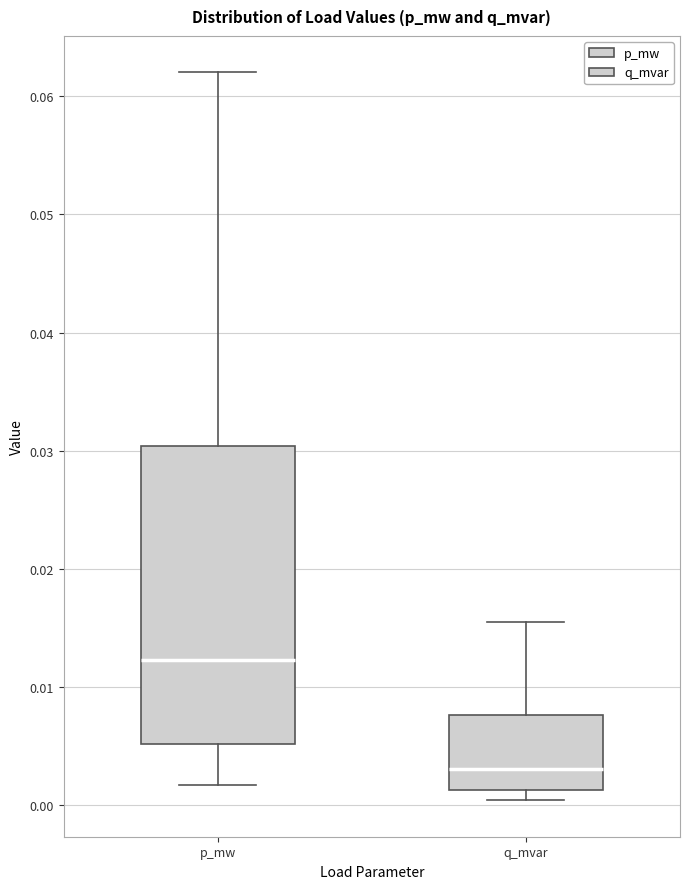

Where does the upper whisker of the box for p_mw end on the y-axis? The values are not printed on the chart, so give them approximately, as read against the axis.

0.062